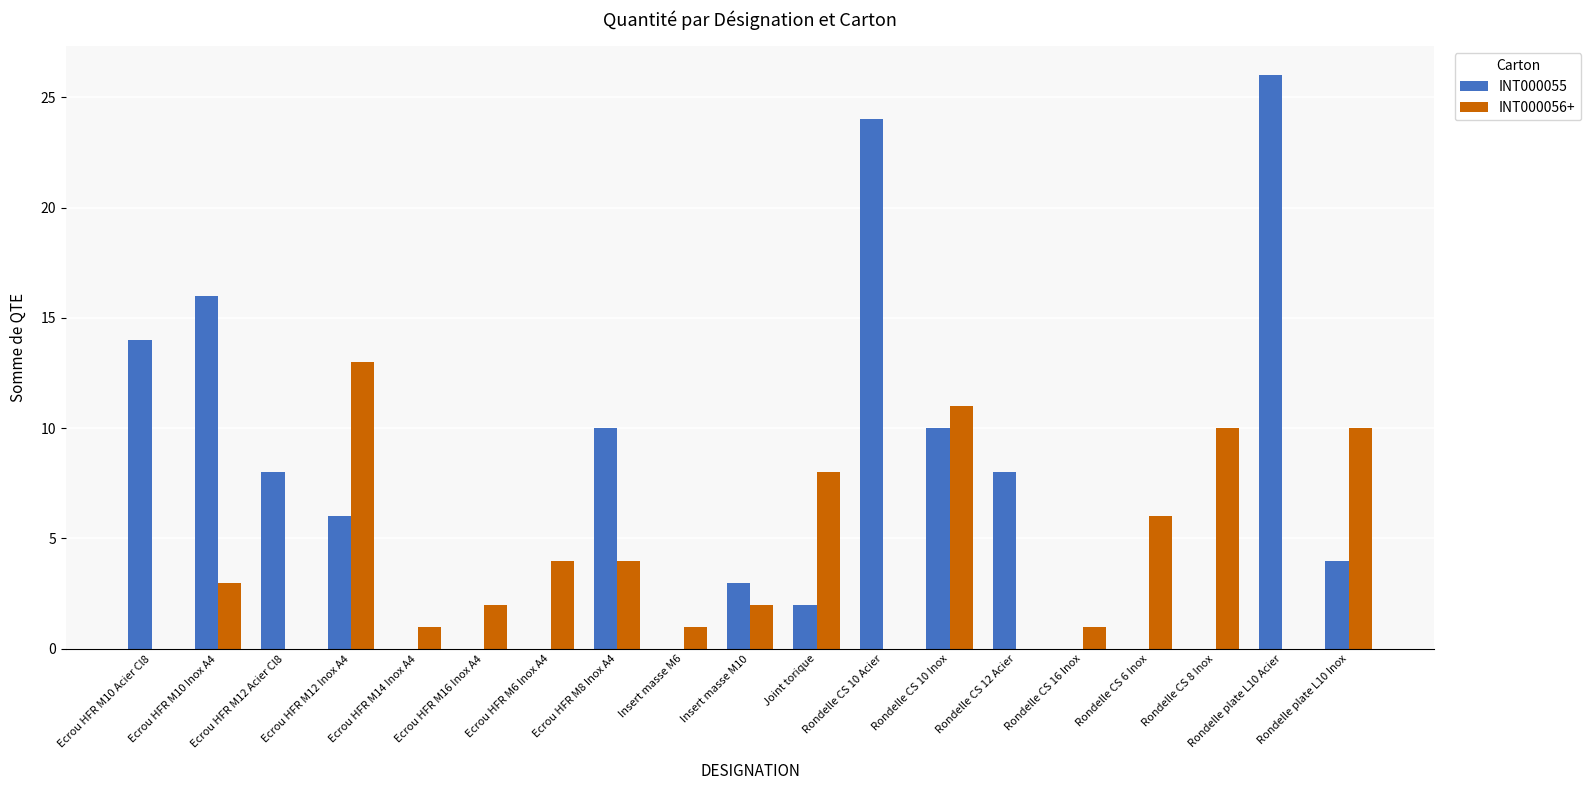

Reading left to right, list all the values displayed in this chart.

INT000055: 14	16	8	6	0	0	0	10	0	3	2	24	10	8	0	0	0	26	4
INT000056+: 0	3	0	13	1	2	4	4	1	2	8	0	11	0	1	6	10	0	10